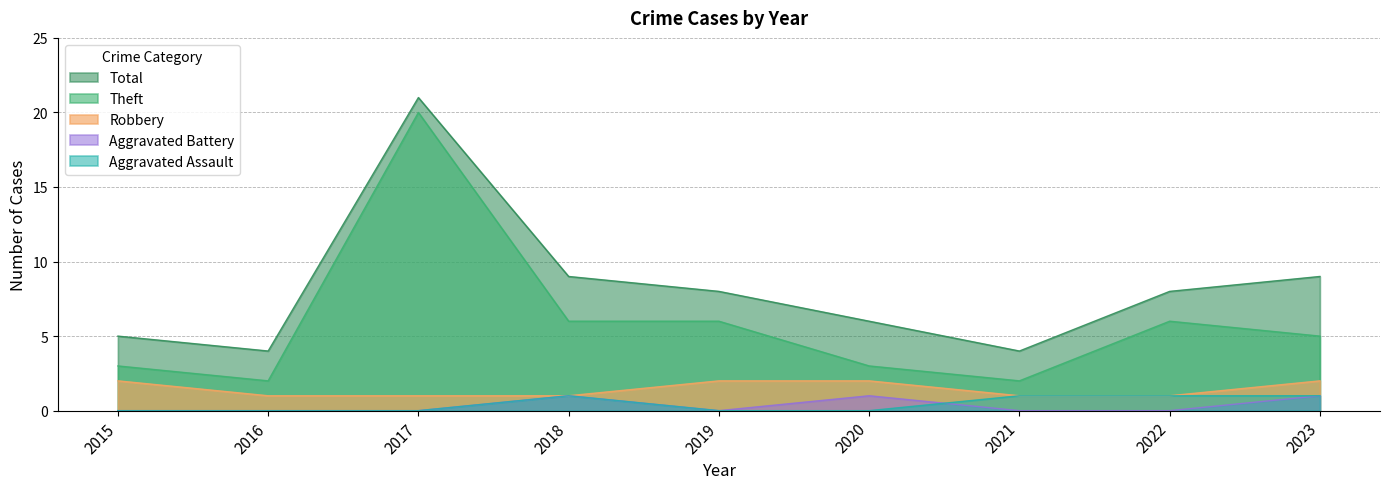

What is the value of the Theft point at the 5th from the left?

6